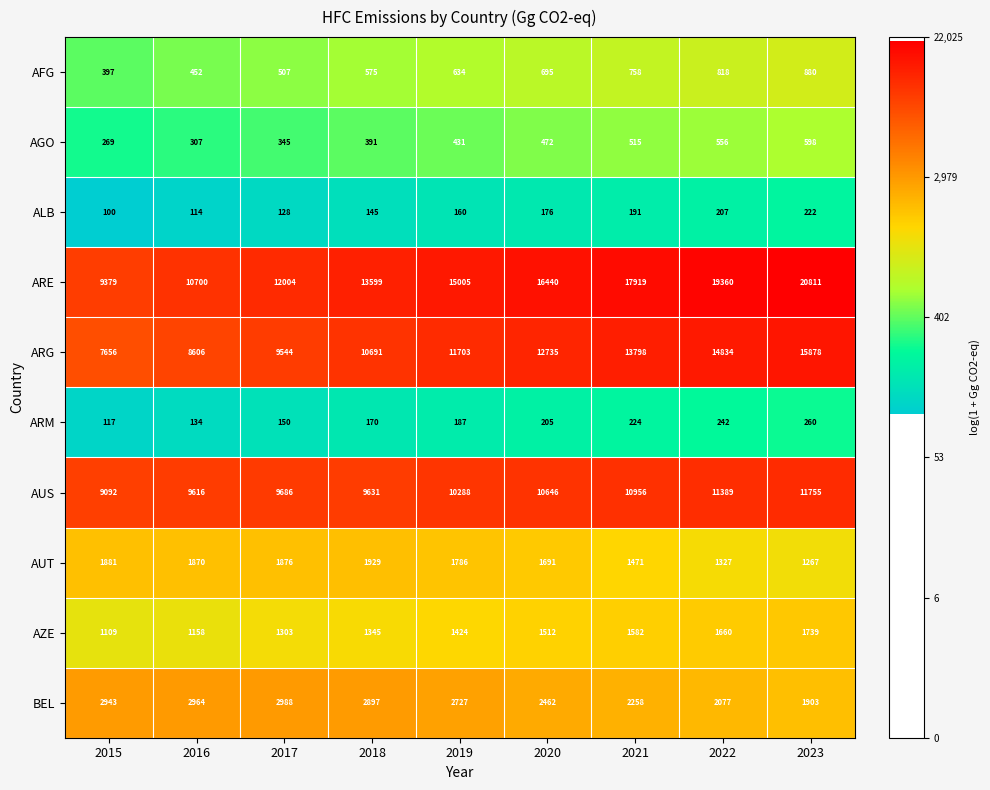

Rank the series at 2019 from highest to lowest value.

ARE, ARG, AUS, BEL, AUT, AZE, AFG, AGO, ARM, ALB